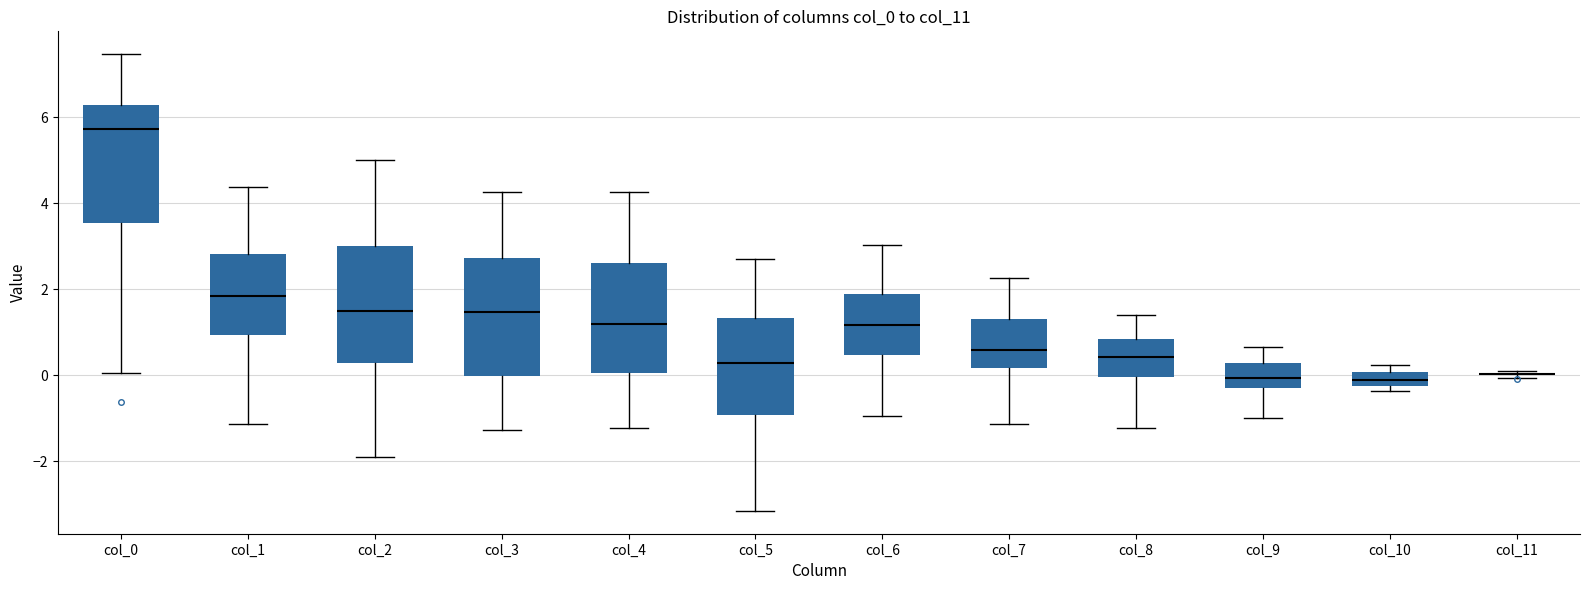

Reading left to right, read every box against the y-axis: the position of its median line, the range the box covers, and the ends of its whiskers. The values are not printed on the chart, so give them approximately, as read against the axis.

col_0: median 5.8, box 3.6 to 6.2, whiskers 0.0 to 7.4
col_1: median 1.8, box 1.0 to 2.8, whiskers -1.2 to 4.4
col_2: median 1.4, box 0.2 to 3.0, whiskers -1.8 to 5.0
col_3: median 1.4, box 0.0 to 2.8, whiskers -1.2 to 4.2
col_4: median 1.2, box 0.0 to 2.6, whiskers -1.2 to 4.2
col_5: median 0.2, box -1.0 to 1.4, whiskers -3.2 to 2.8
col_6: median 1.2, box 0.4 to 1.8, whiskers -1.0 to 3.0
col_7: median 0.6, box 0.2 to 1.4, whiskers -1.2 to 2.2
col_8: median 0.4, box 0.0 to 0.8, whiskers -1.2 to 1.4
col_9: median 0.0, box -0.2 to 0.2, whiskers -1.0 to 0.6
col_10: median -0.2 (inside the box), box -0.2 to 0.0, whiskers -0.4 to 0.2
col_11: box collapsed to a line at 0.0, whiskers 0.0 to 0.2